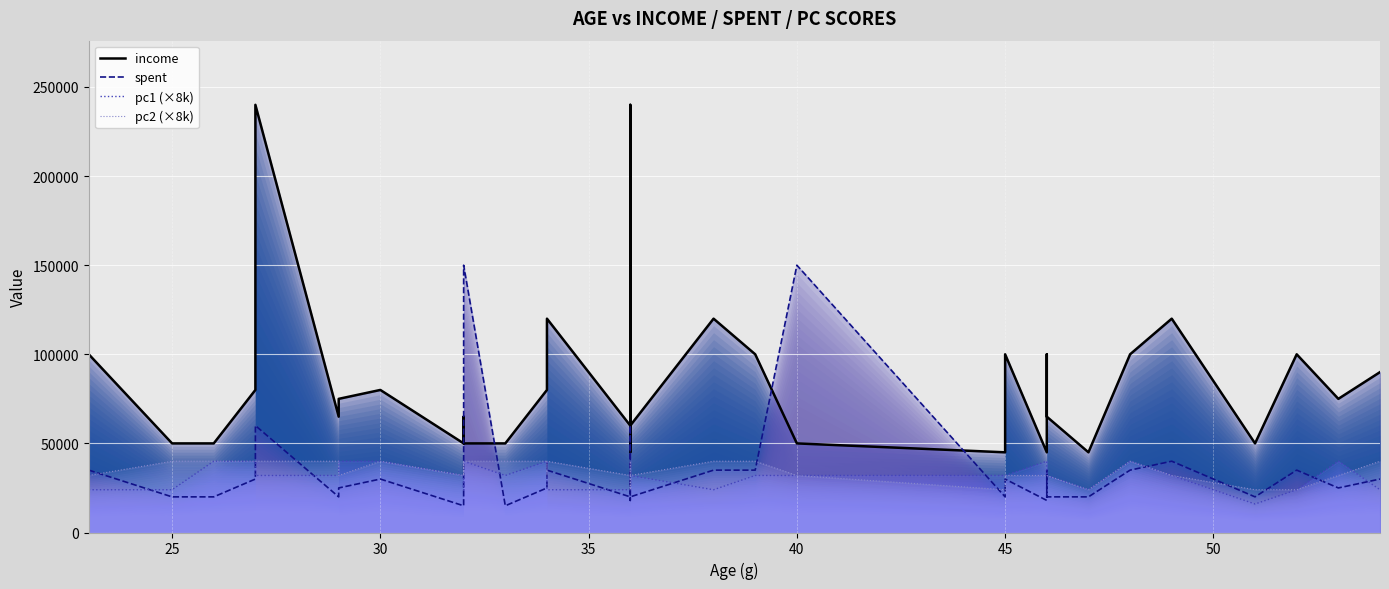

What is the sum of the pc1 values at 51 and 54?

40000